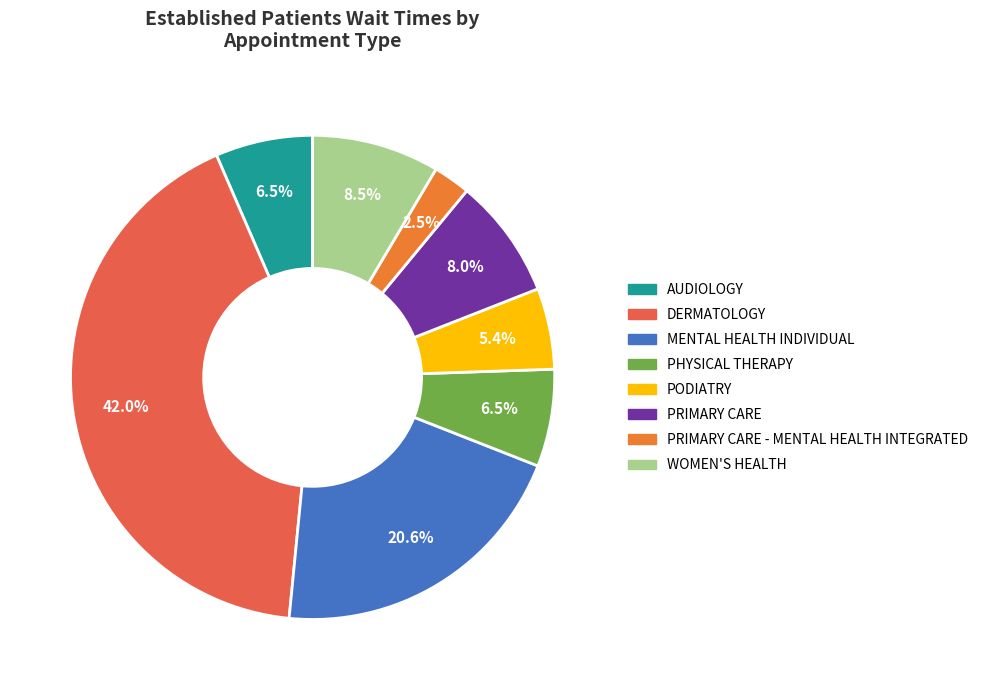

Is it true that WOMEN'S HEALTH is 9% of the pie?

True